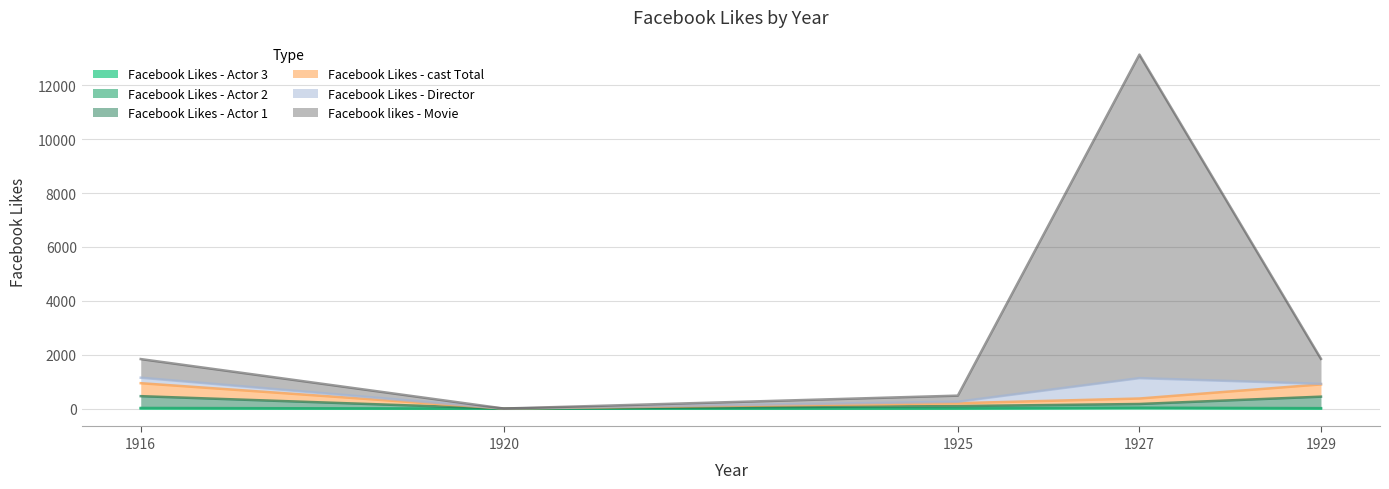

What is the sum of the Facebook Likes - Actor 3 values at 1929 and 1927?

21